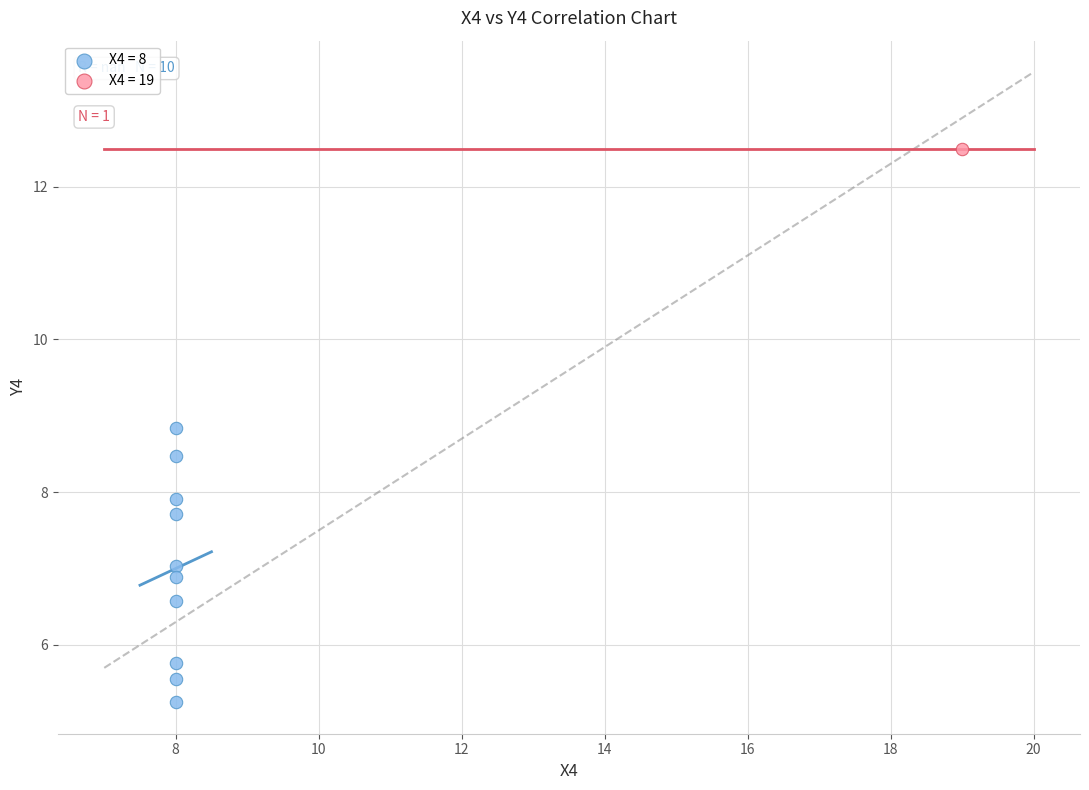

What are all the series names shown in the legend?

X4 = 8, X4 = 19